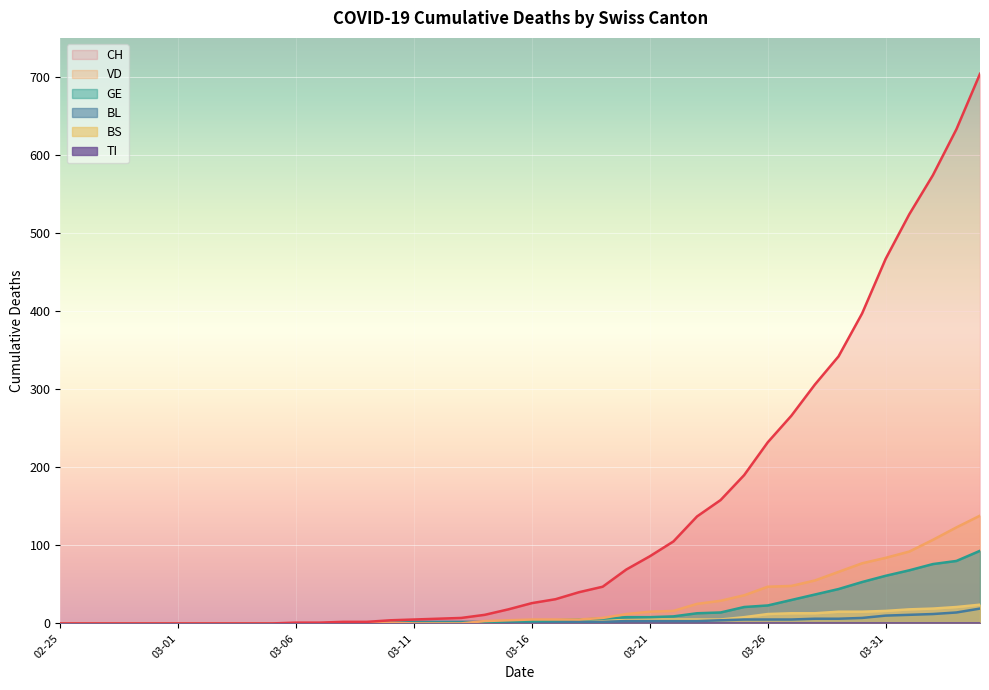

Which series has the largest total across all categories?

CH